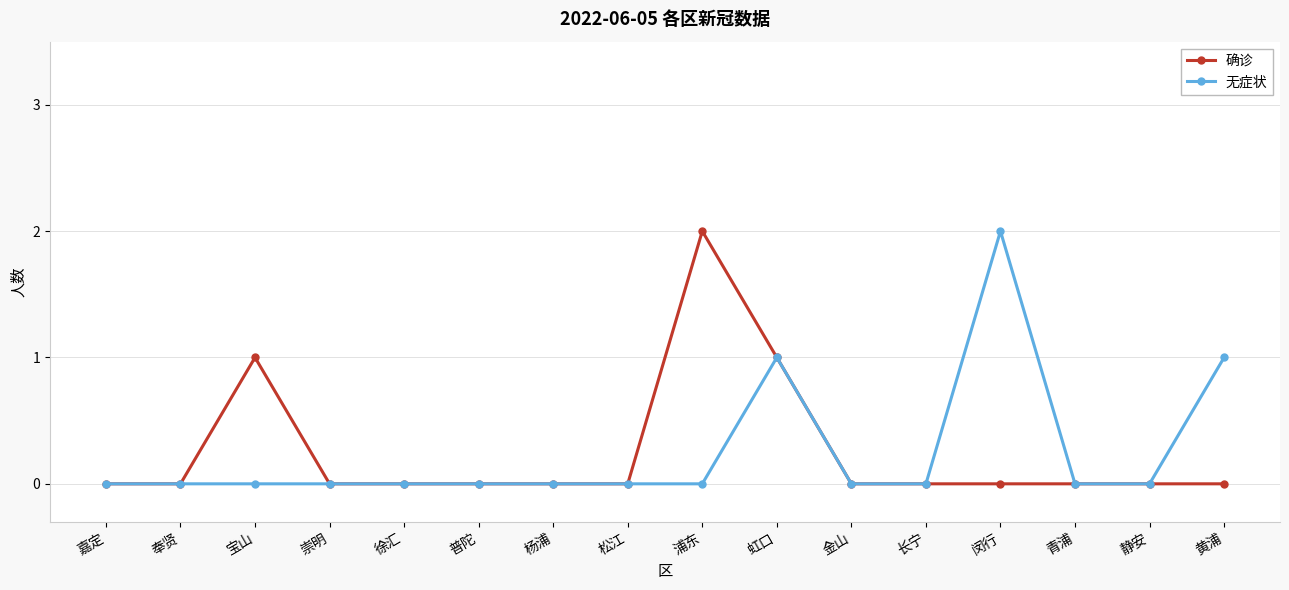

The 无症状 series shows -1 at 金山. True or false?

False